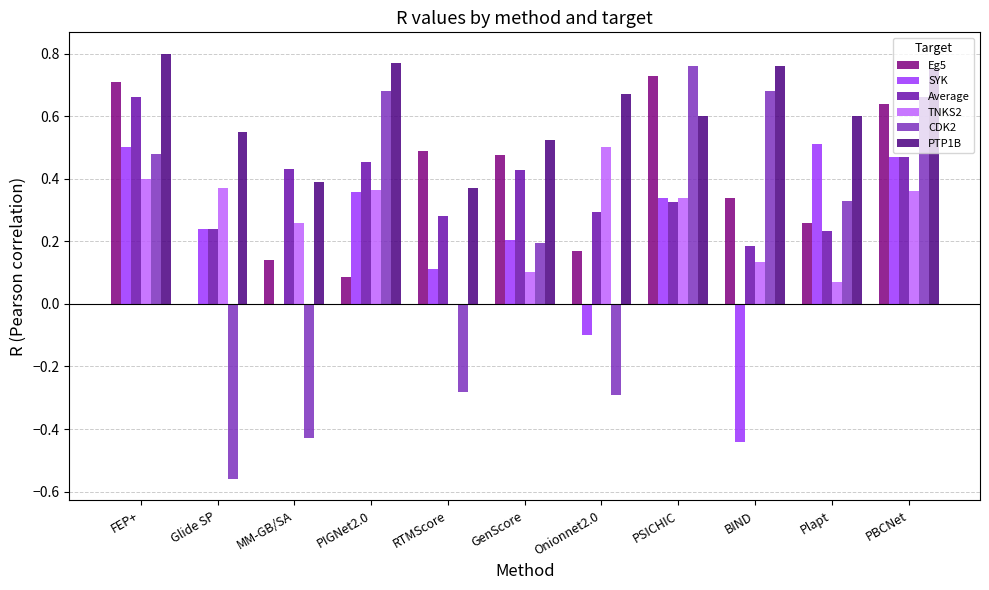

Count the Average values in the range 0 to 1.

11